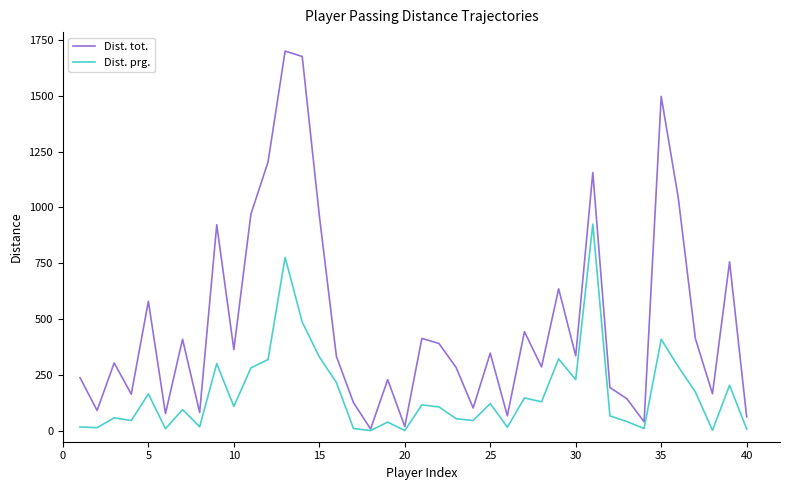

What is the greatest value displayed?

1700